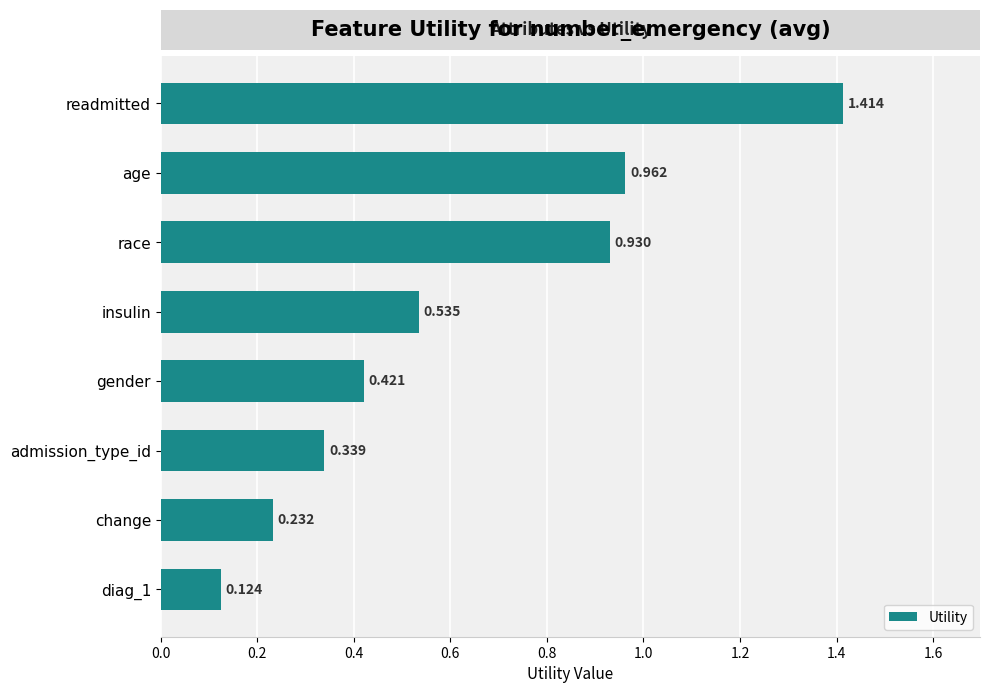

Between readmitted and insulin, which is larger?

readmitted